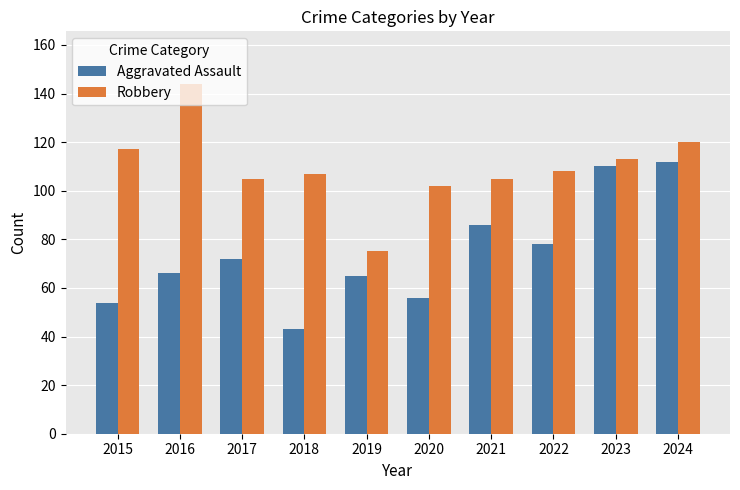

What is the difference between the Robbery values at 2024 and 2018?

13